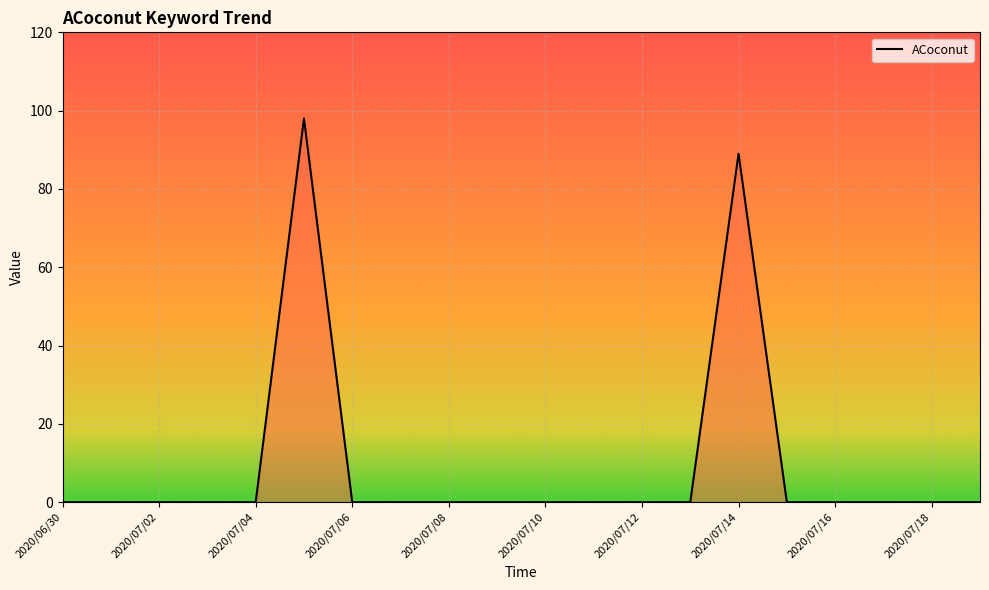

What is the maximum value shown in the chart?

98